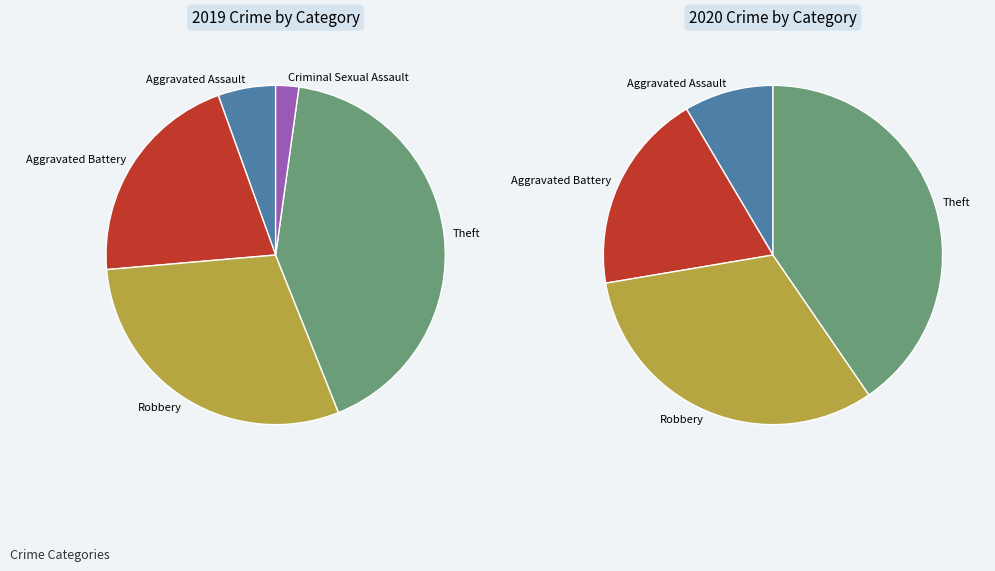

To the nearest percent, what portion does Aggravated Assault represent?

5%